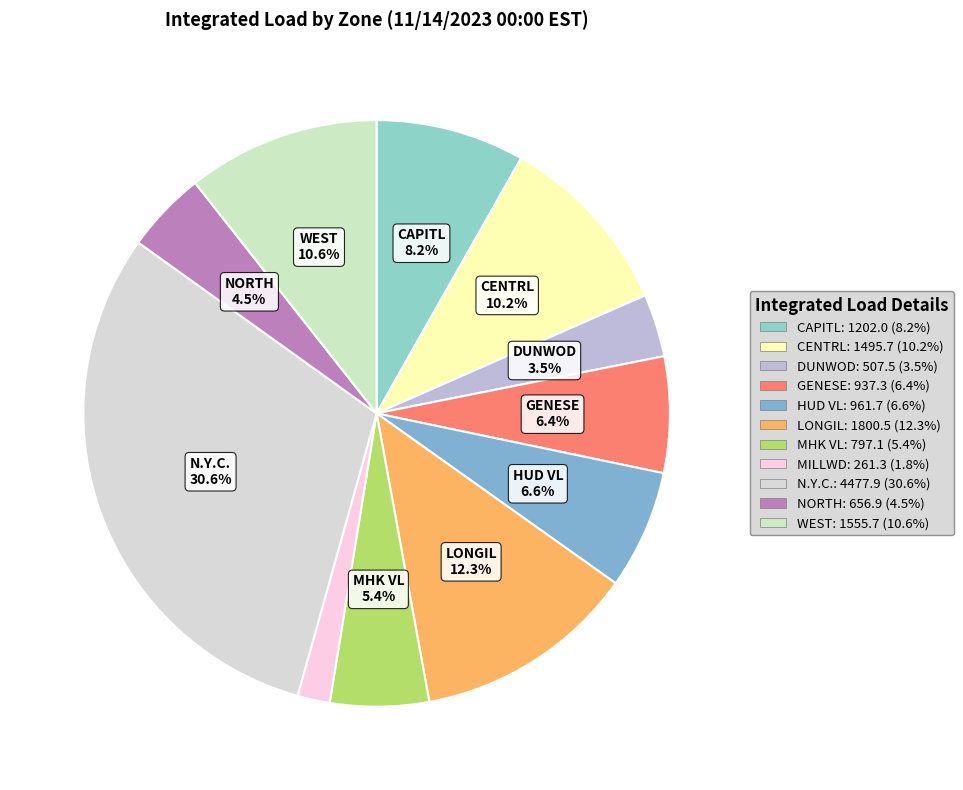

Is there a majority slice in this chart?

No